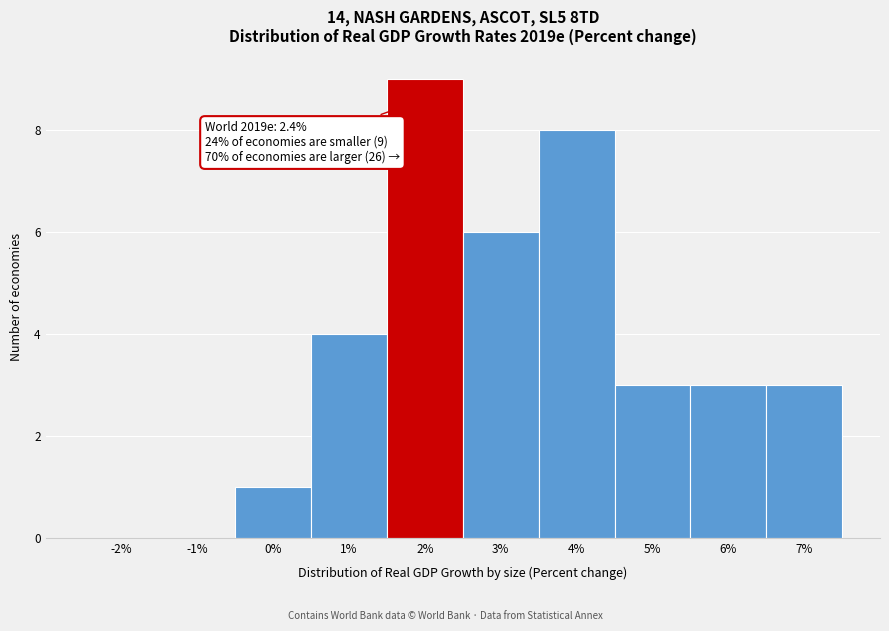

Reading left to right, list all the values displayed in this chart.

-2%=0	-1%=0	0%=1	1%=4	2%=9	3%=6	4%=8	5%=3	6%=3	7%=3